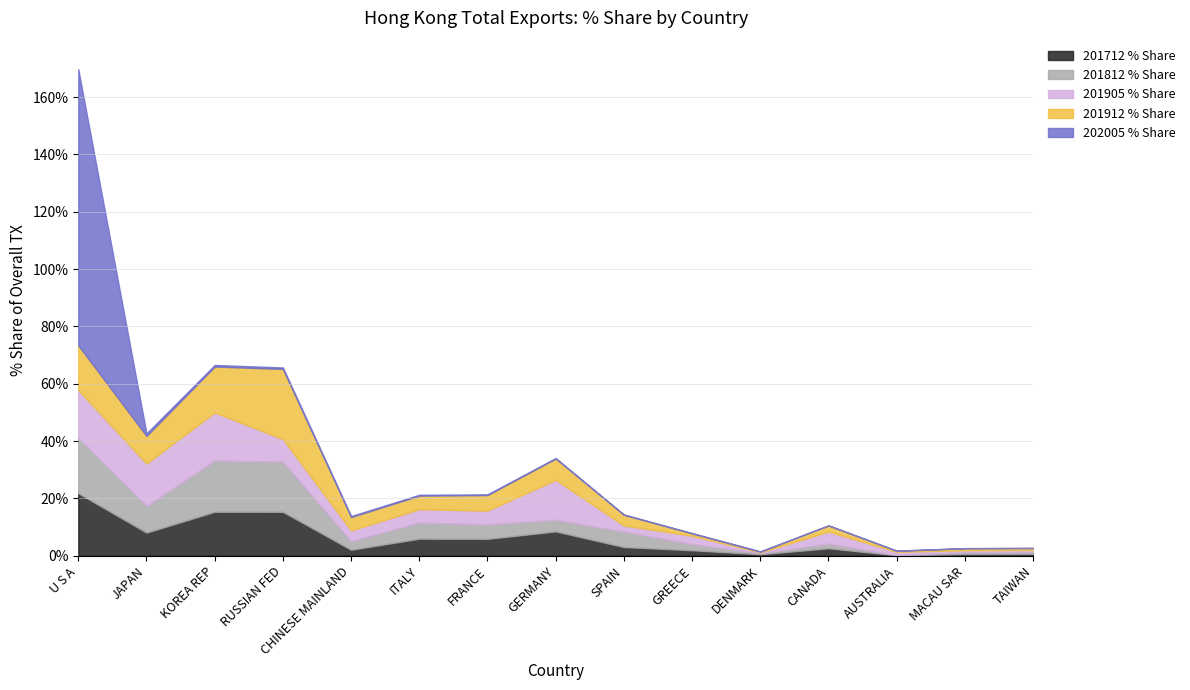

True or false: 201712 % Share has a value of 4.2 at GERMANY.

False